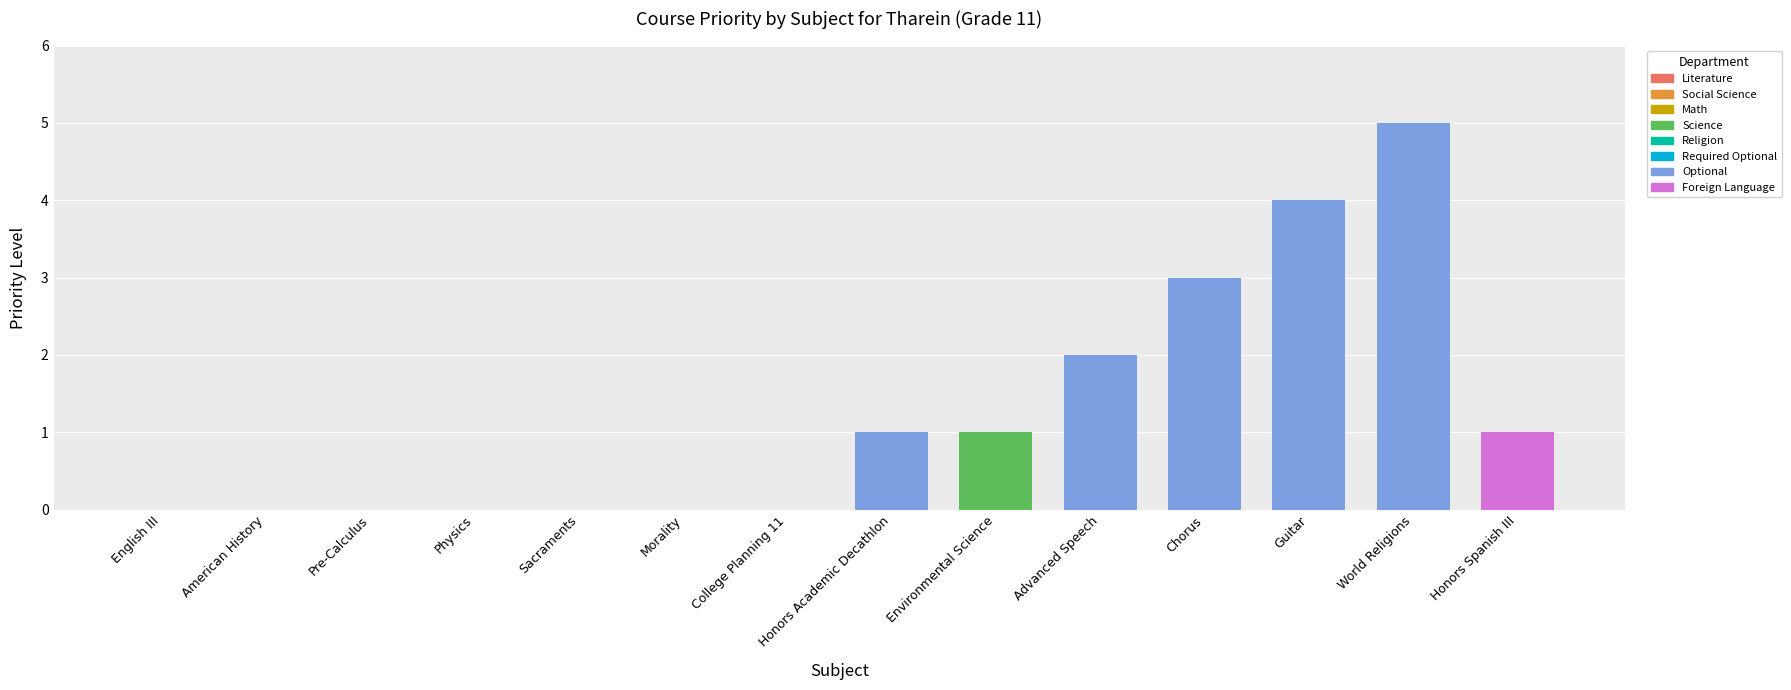

Is it true that the value at Pre-Calculus is -2?

False